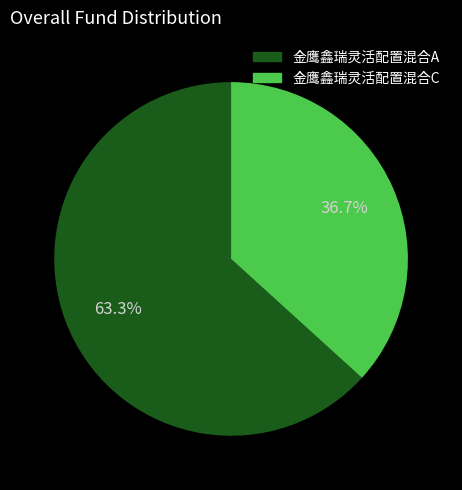

To the nearest percent, what is the average slice percentage?

50%